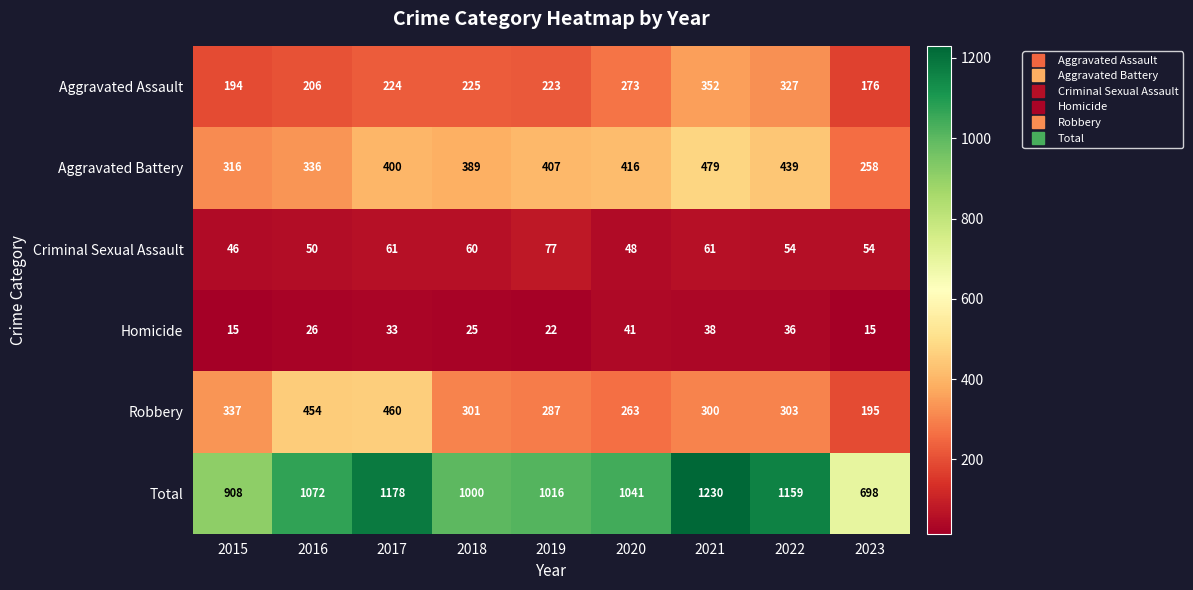

Which series has the largest total across all categories?

Total